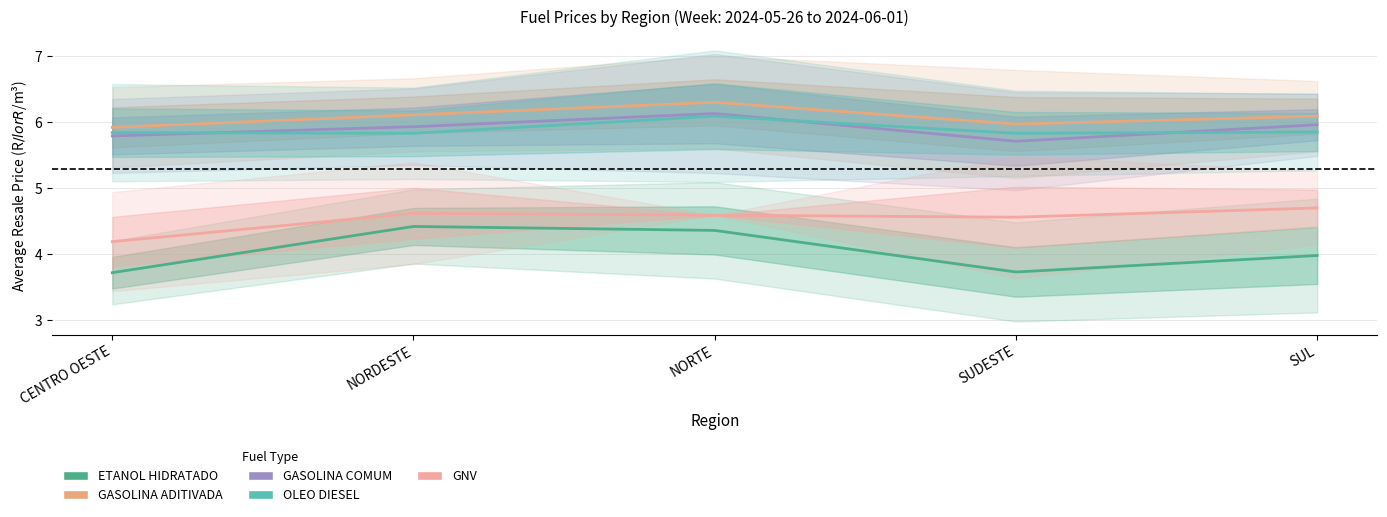

In OLEO DIESEL, how many points are higher than both neighbors (excluding endpoints)?

1